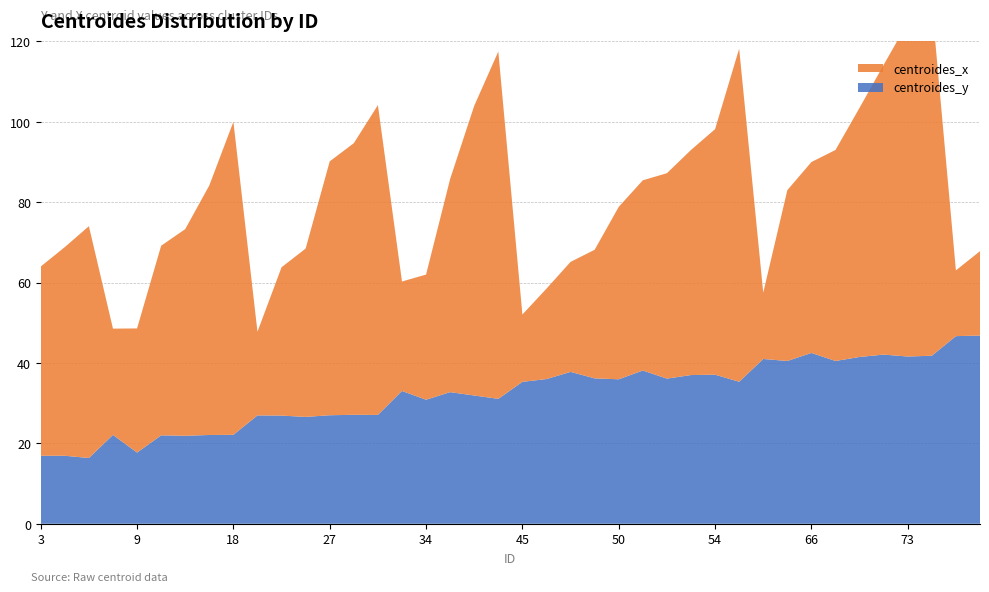

Reading left to right, extract all data points from this chart.

centroides_y: 3=16.9	4=16.9	5=16.4	8=22.1	9=17.7	12=22.0	13=21.9	15=22.1	18=22.1	19=27.0	22=26.9	23=26.6	27=27.0	28=27.1	30=27.1	33=33.0	34=30.9	38=32.8	42=31.9	44=31.1	45=35.3	46=36.0	47=37.8	48=36.2	50=36.0	51=38.1	52=36.1	53=37.0	54=37.1	58=35.3	60=41.0	65=40.5	66=42.5	67=40.5	69=41.5	71=42.1	73=41.6	74=41.8	75=46.7	76=46.8
centroides_x: 3=47.1	4=51.9	5=57.7	8=26.4	9=30.9	12=47.2	13=51.4	15=62.1	18=77.9	19=20.8	22=36.9	23=41.9	27=63.2	28=67.6	30=77.1	33=27.2	34=31.1	38=53.0	42=72.1	44=86.4	45=16.8	46=22.5	47=27.4	48=32.0	50=42.9	51=47.3	52=51.1	53=56.0	54=61.1	58=82.9	60=16.5	65=42.5	66=47.5	67=52.5	69=62.0	71=72.1	73=83.1	74=87.7	75=16.4	76=21.0